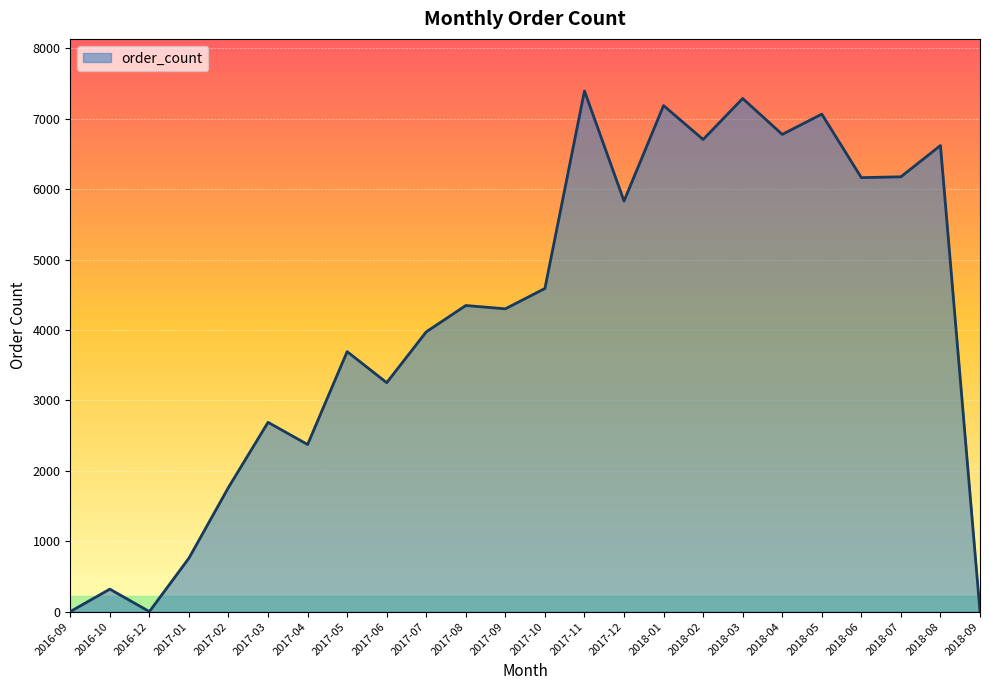

What is the maximum value shown in the chart?

7395